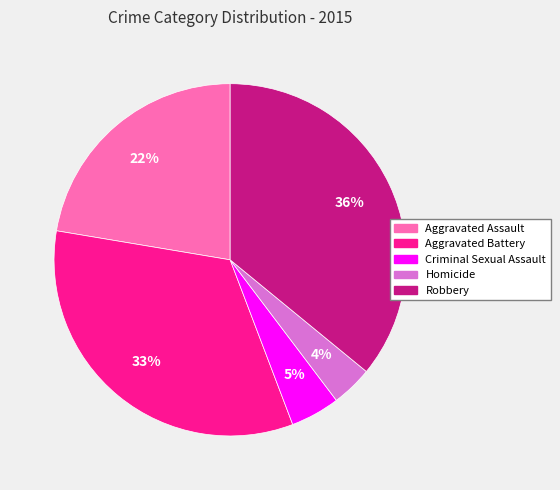

How many slices are in this pie chart?

5